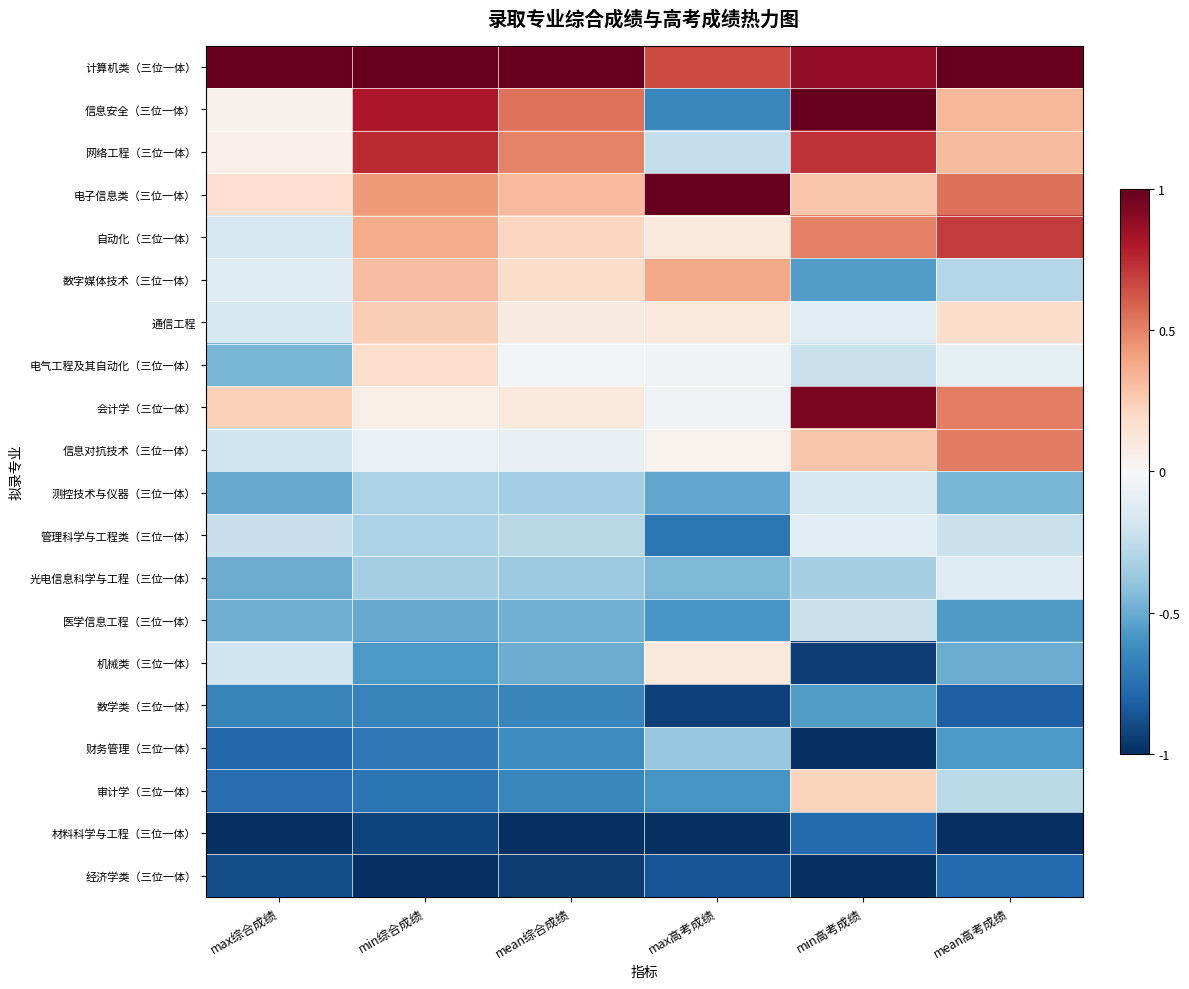

At which category is the sum across all series the highest?

min高考成绩